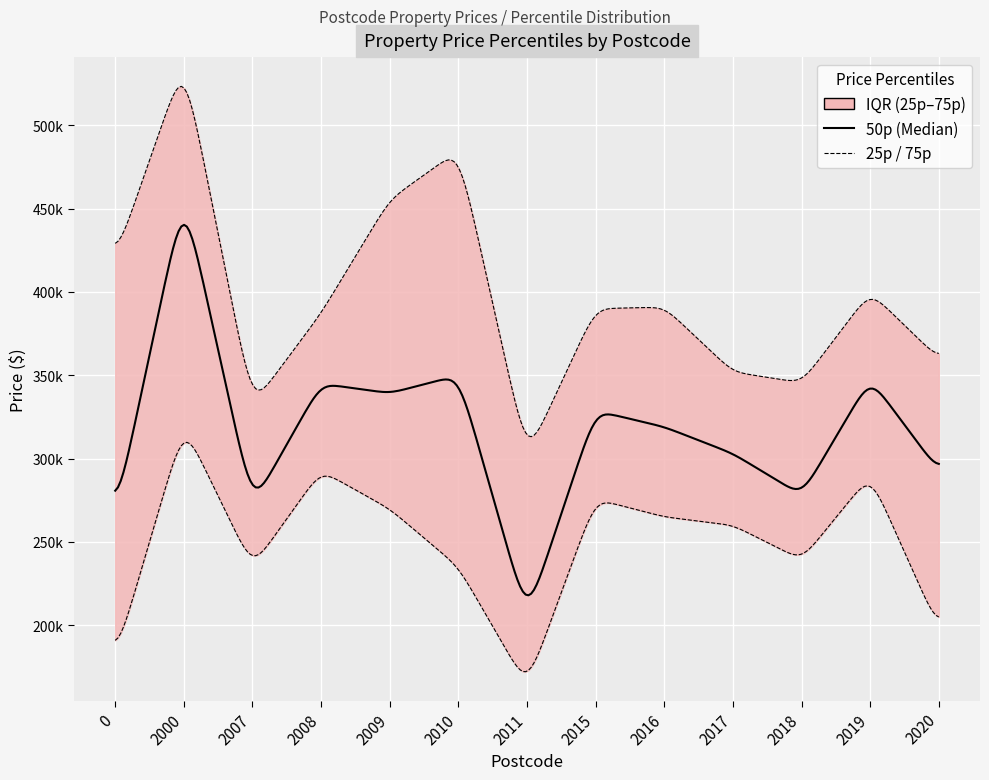

At which label is 50p closest to 331700?

2015